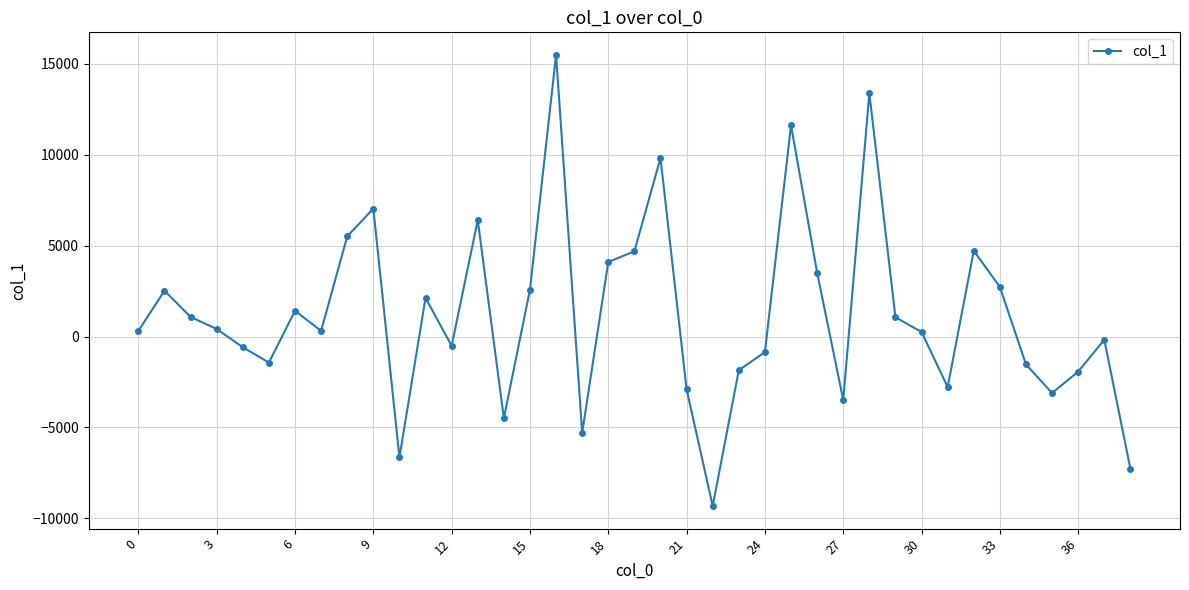

What is the greatest value displayed?

15483.6